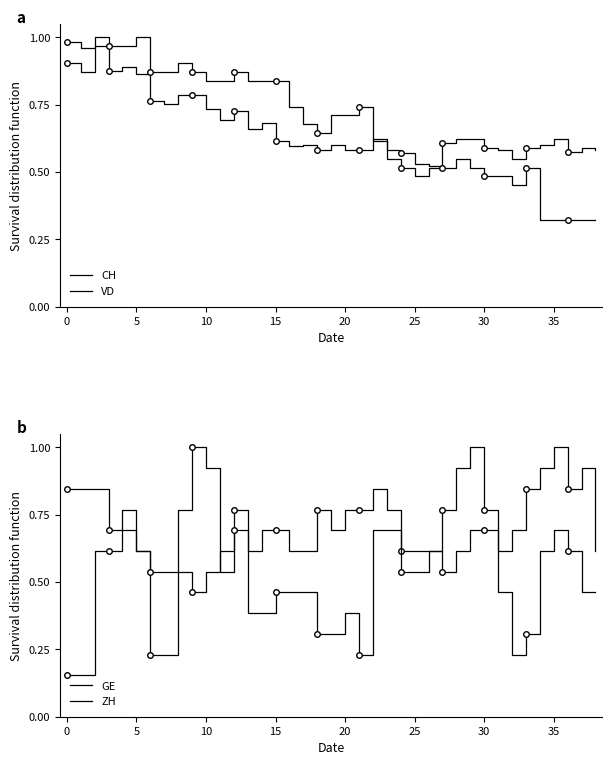

After their last crossing, which series has the higher values: GE or VD?

GE